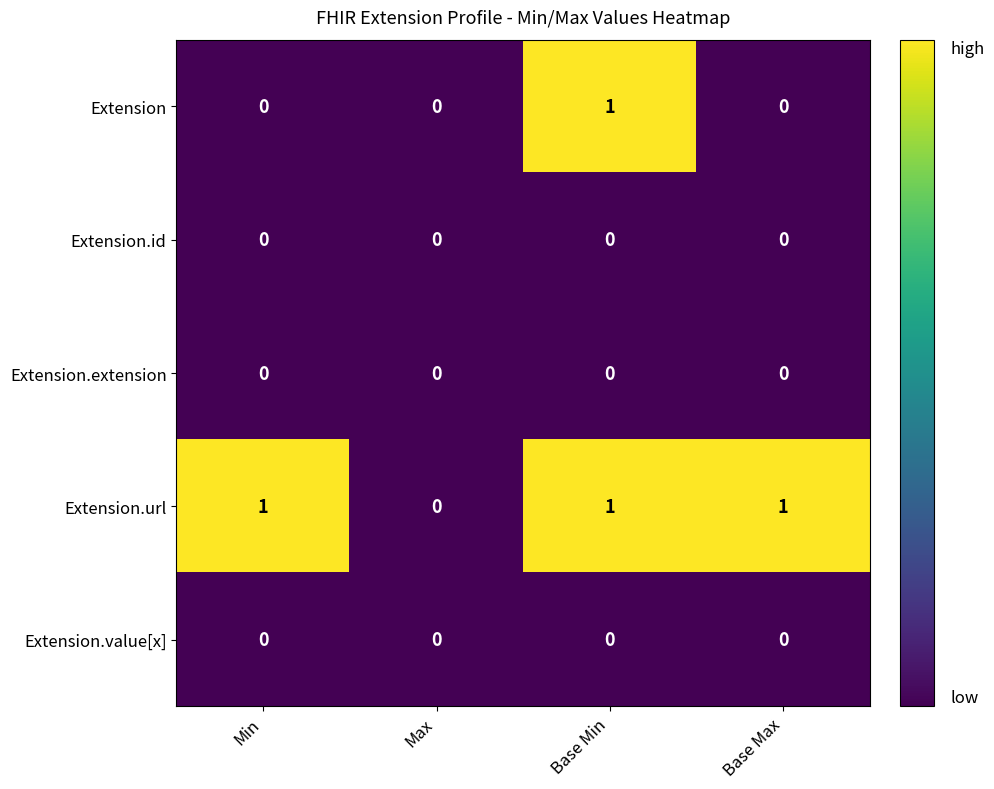

Is it true that Extension.value[x] equals 0 at Max?

True